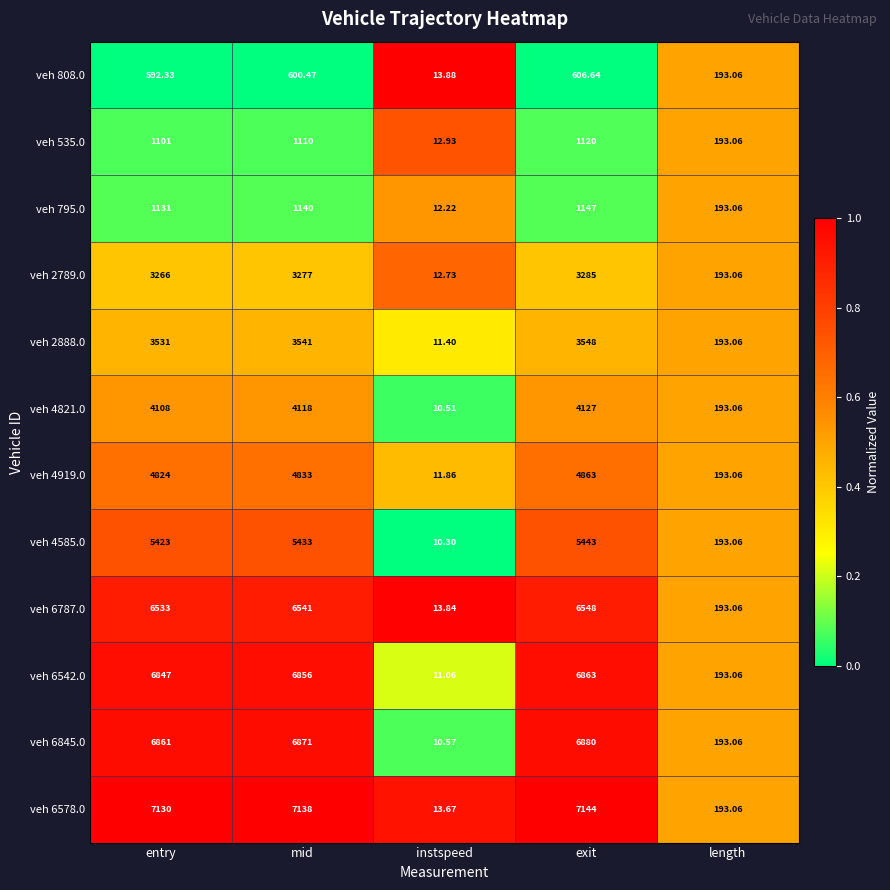

At which category does the chart reach its peak across all series?

exit